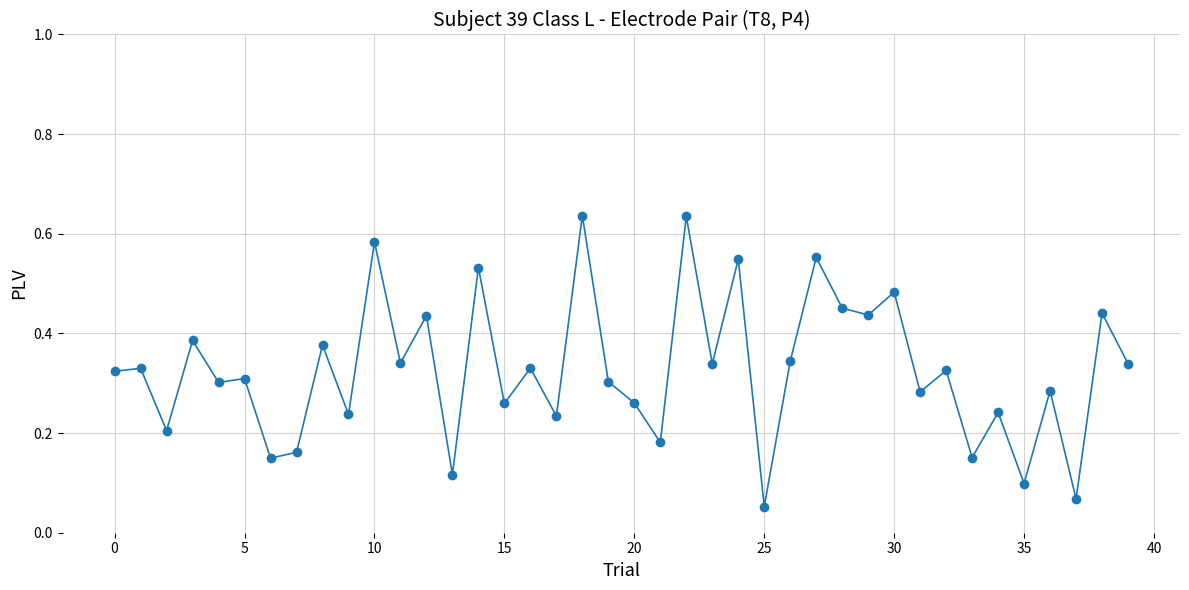

What is the sum of all values?

13.1